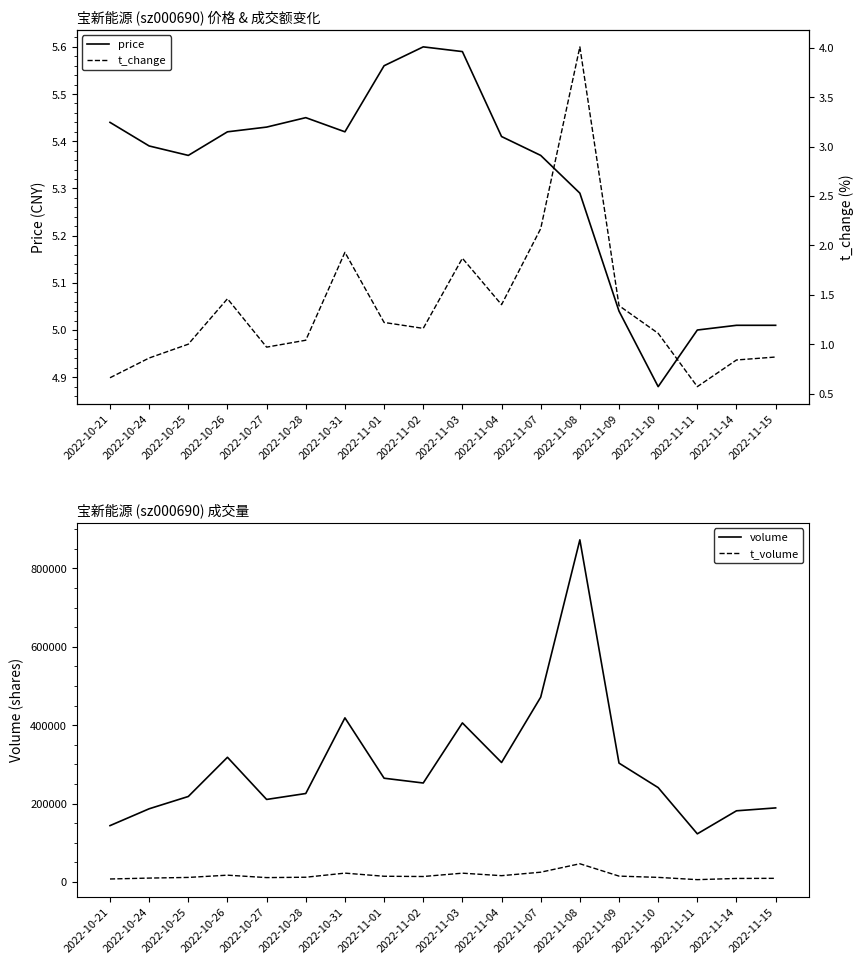

What is the maximum value shown in the chart?

872725.0